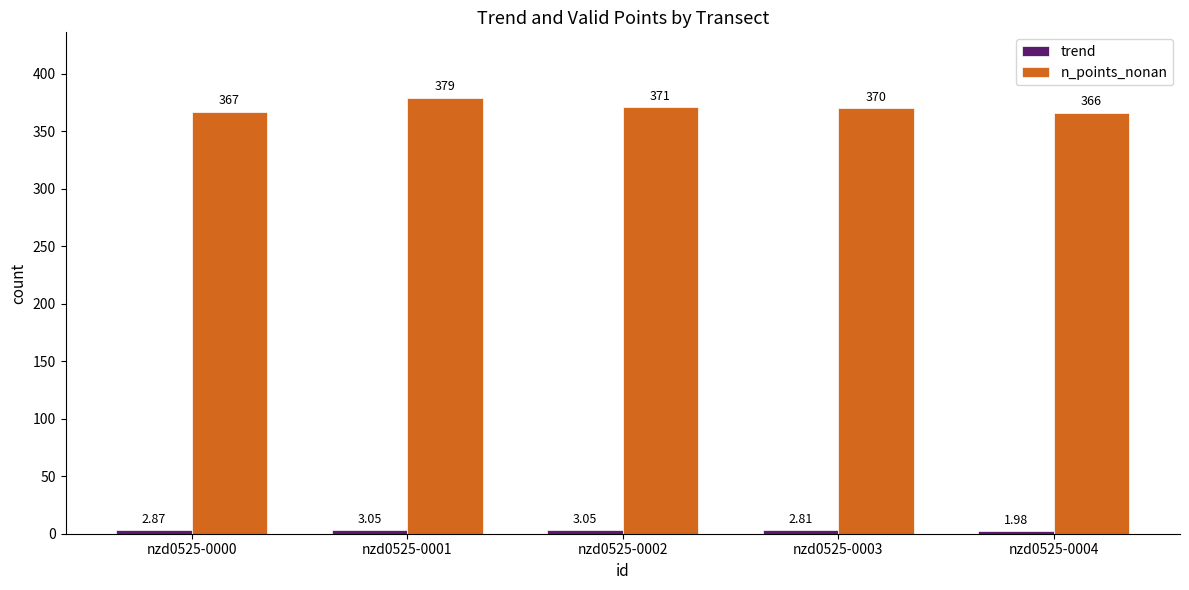

What is the difference between the second highest and second lowest values in the n_points_nonan series?

4.0